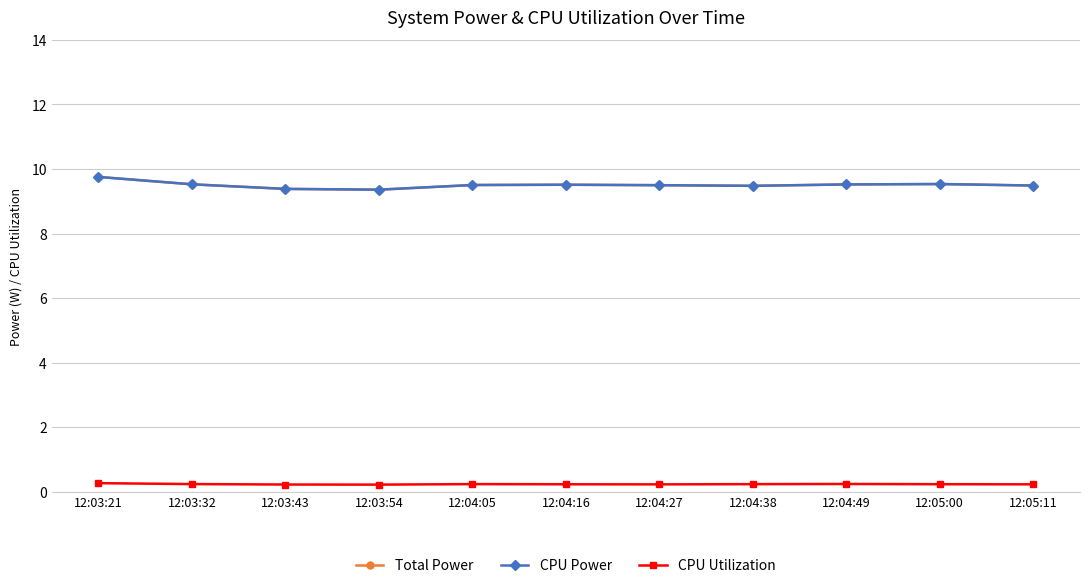

Is this an area chart (filled region under the line)?

No